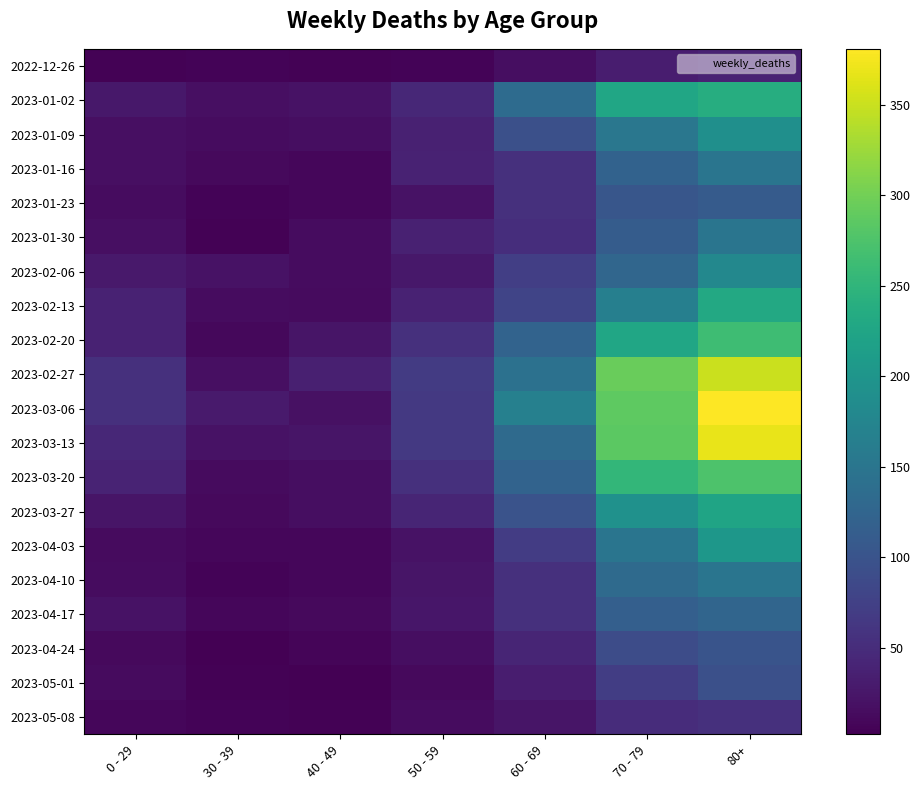

Which series has the widest spread of values?

2023-03-06